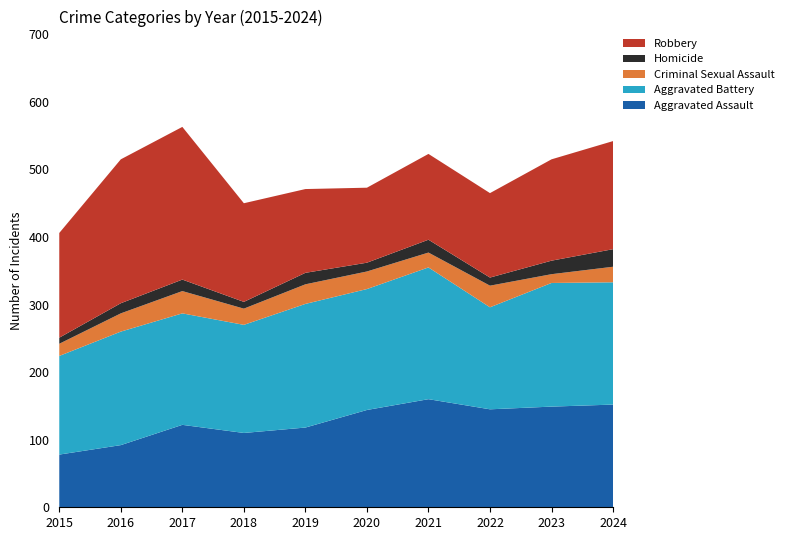

Reading left to right, extract all data points from this chart.

Aggravated Assault: 78	92	122	110	118	144	160	145	149	152
Aggravated Battery: 146	168	165	160	183	179	195	151	183	181
Criminal Sexual Assault: 18	27	33	24	29	26	22	32	13	23
Homicide: 9	15	17	10	17	13	19	12	20	26
Robbery: 155	213	226	146	124	111	127	125	150	160